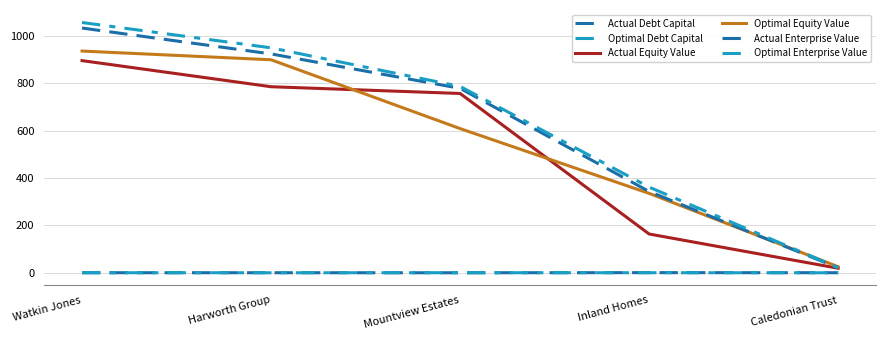

Where is Actual Debt Capital nearest to the value 0?

Mountview Estates